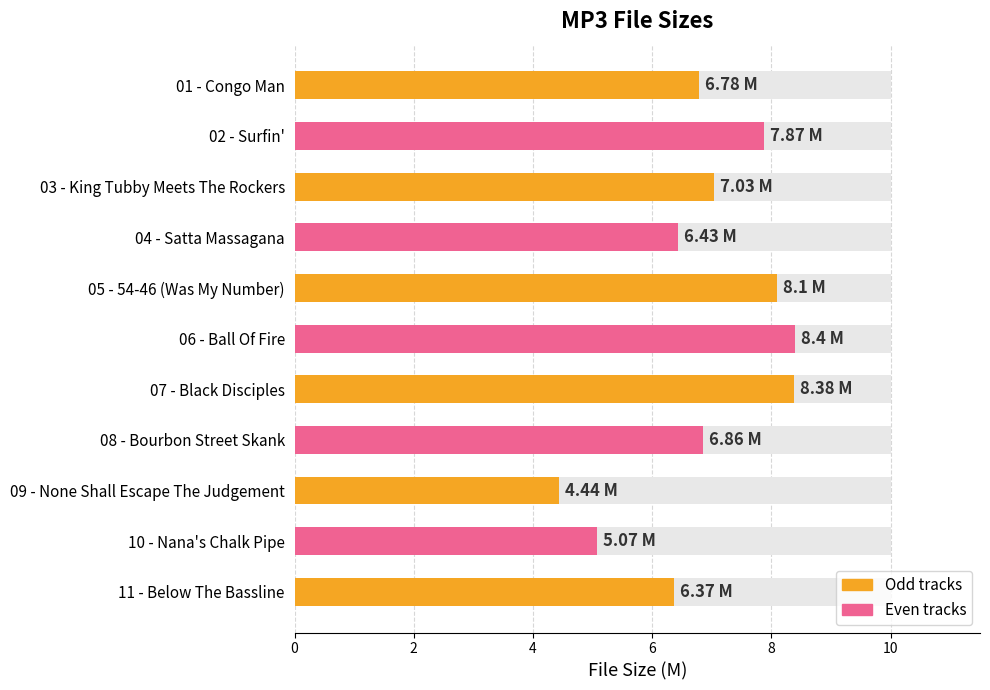

What is the value of the 3rd bar from the left?

7.0